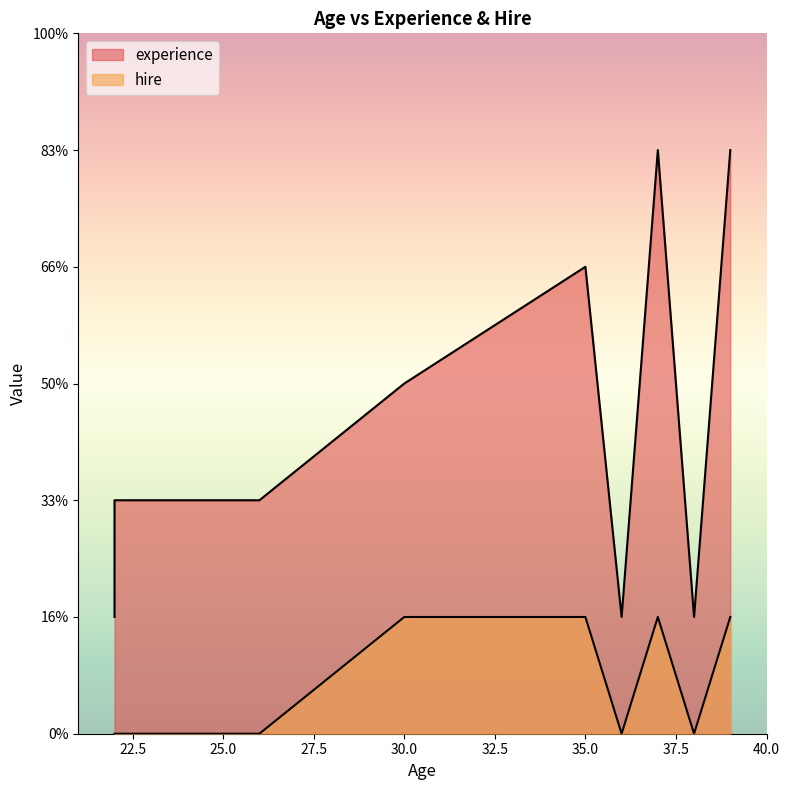

Which series has the largest total across all categories?

experience